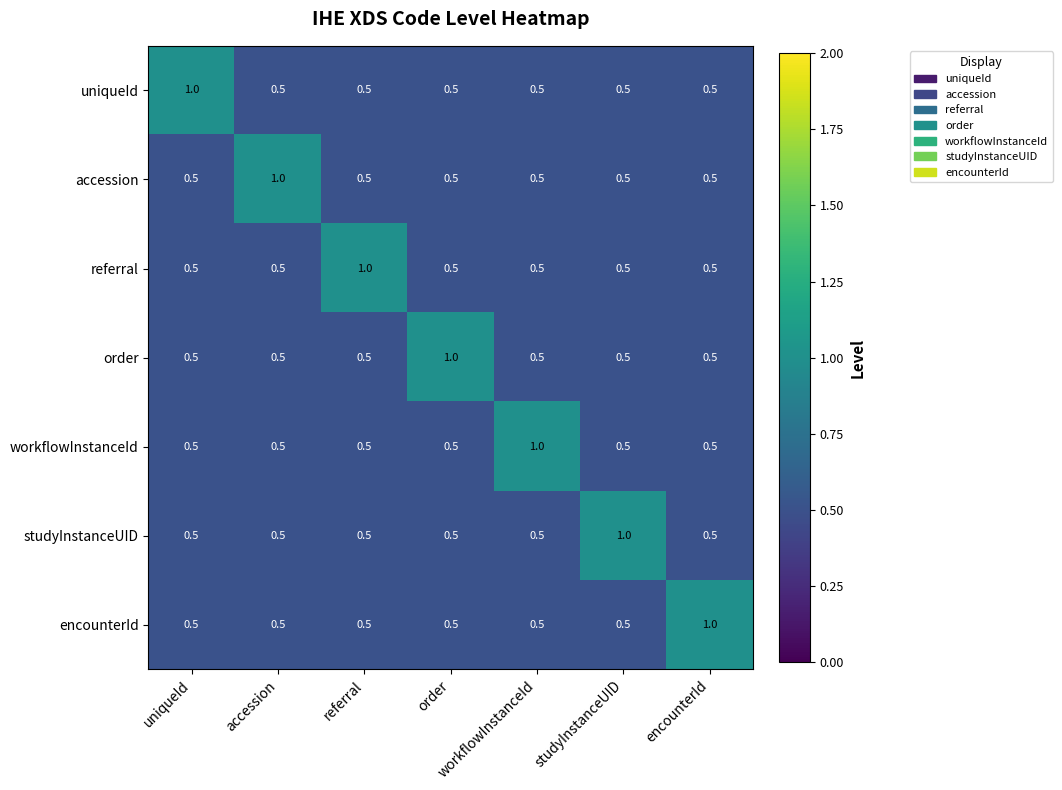

True or false: studyInstanceUID has a value of 0.5 at encounterId.

True